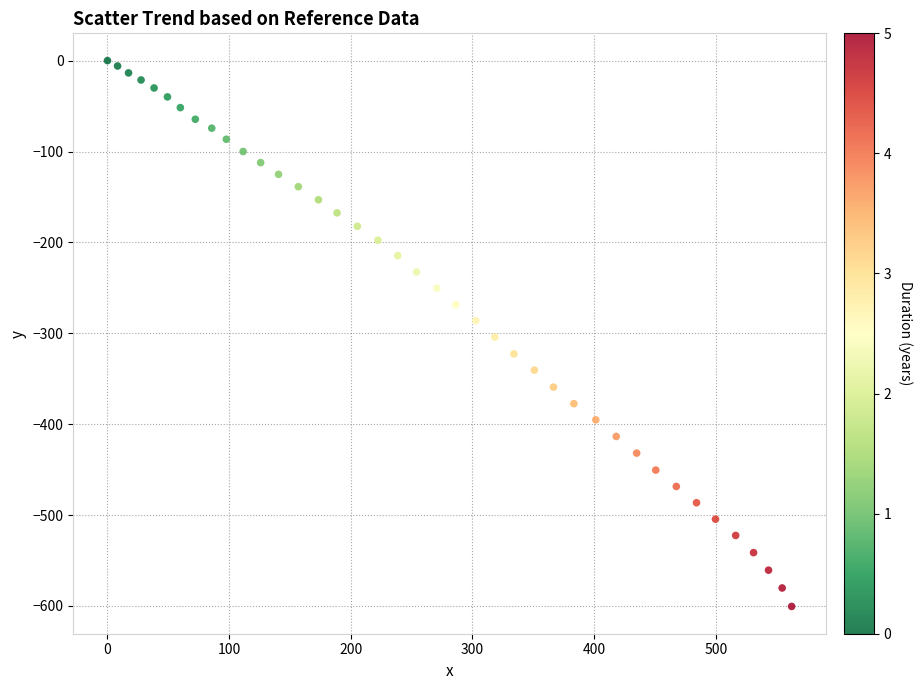

What is the range of X values (max minus min)?

562.4